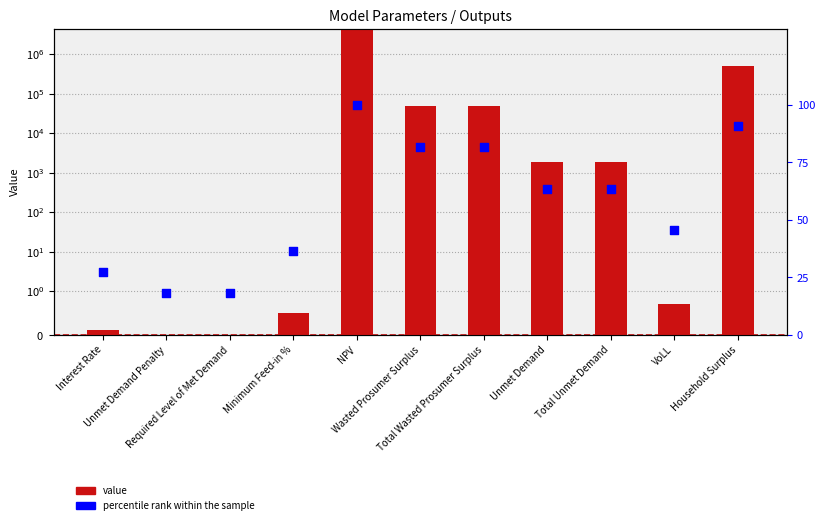

Which series contains the lowest Y value?

value